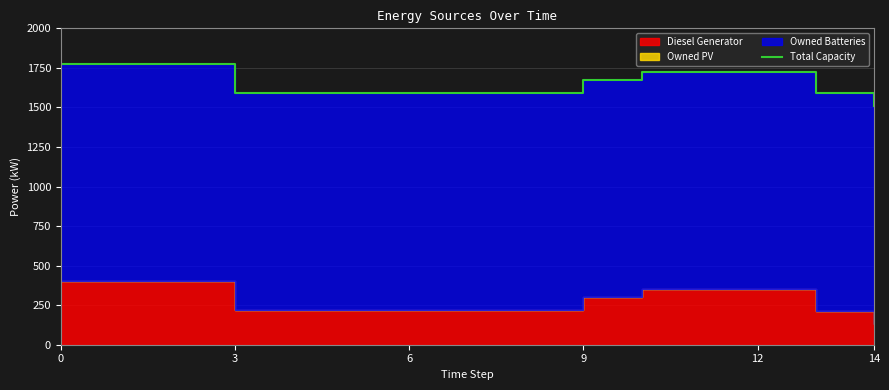

True or false: there are more than 2 points higher than both neighbors.

False